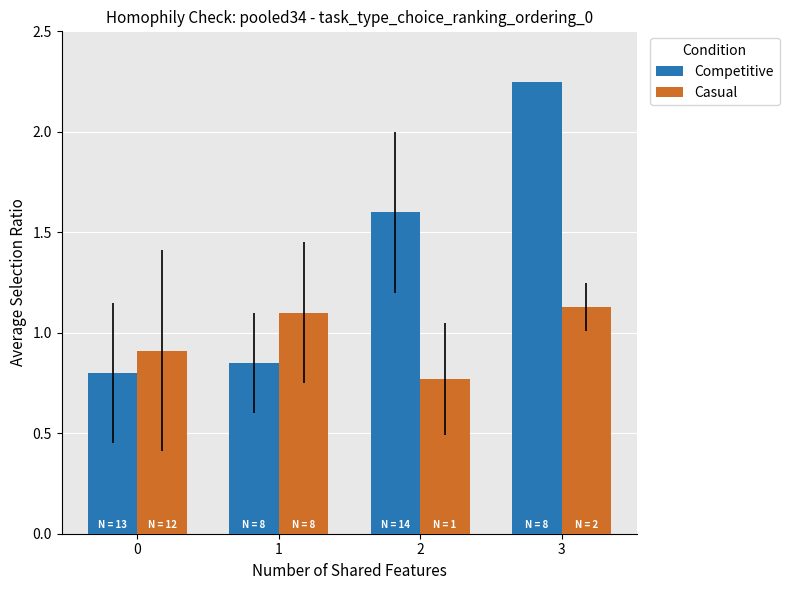

At which label is Competitive closest to 1?

1